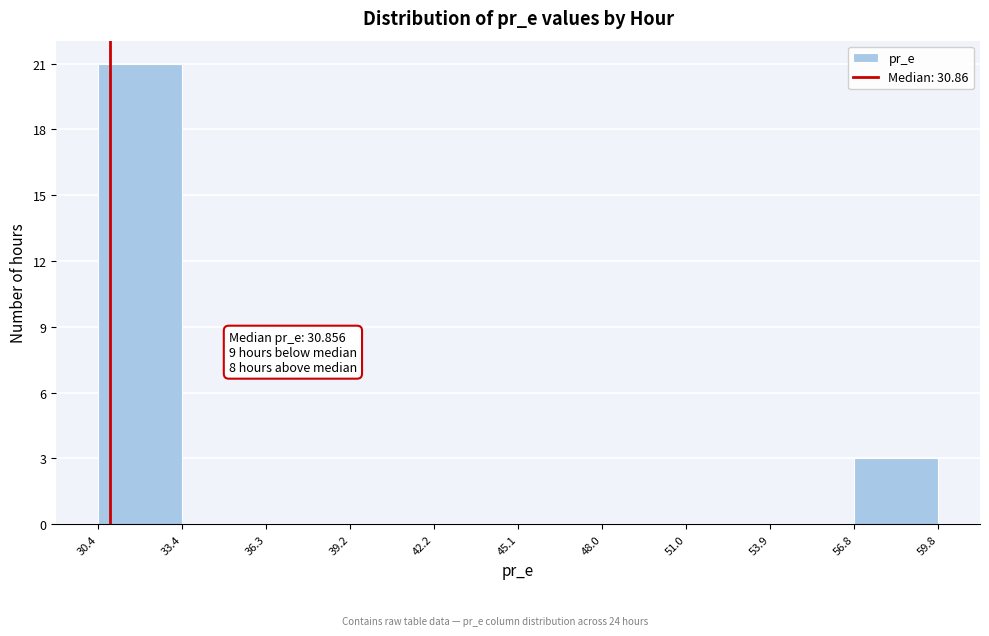

Which range on the x-axis has the tallest bar?

30.4 to 33.4